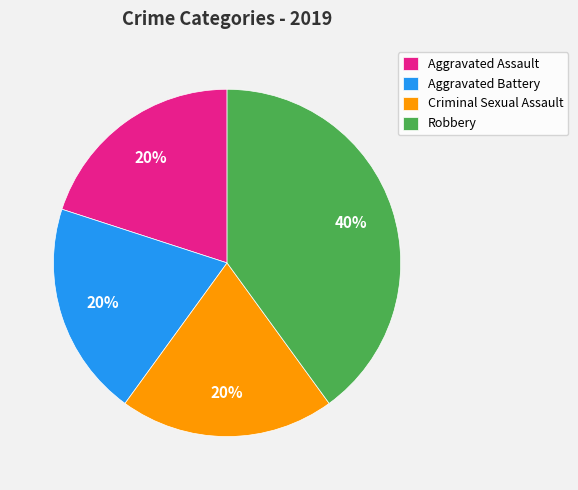

Is it true that Robbery is 40% of the pie?

True